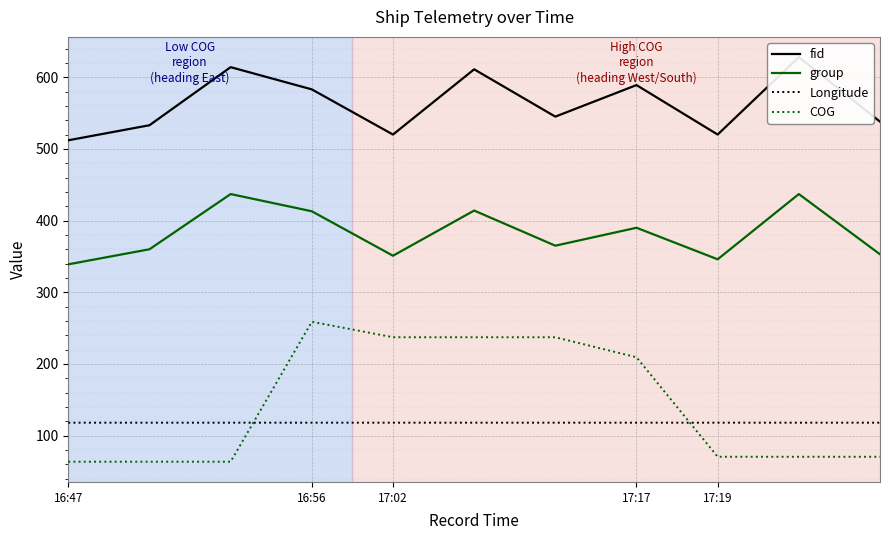

Is the value of group at 17:19 greater than the value of COG at 17:02?

Yes